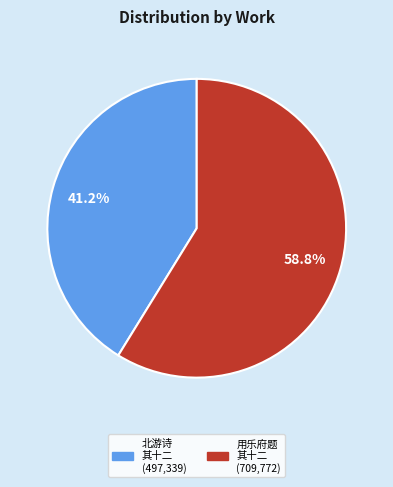

Does any single category account for the majority?

Yes